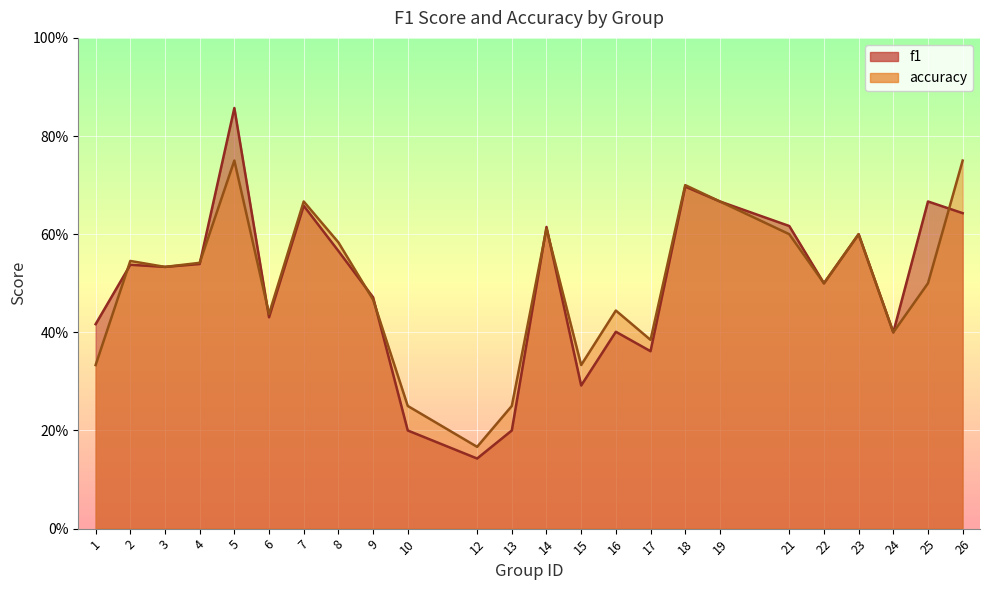

How many interior local valleys does the f1 series have?

7